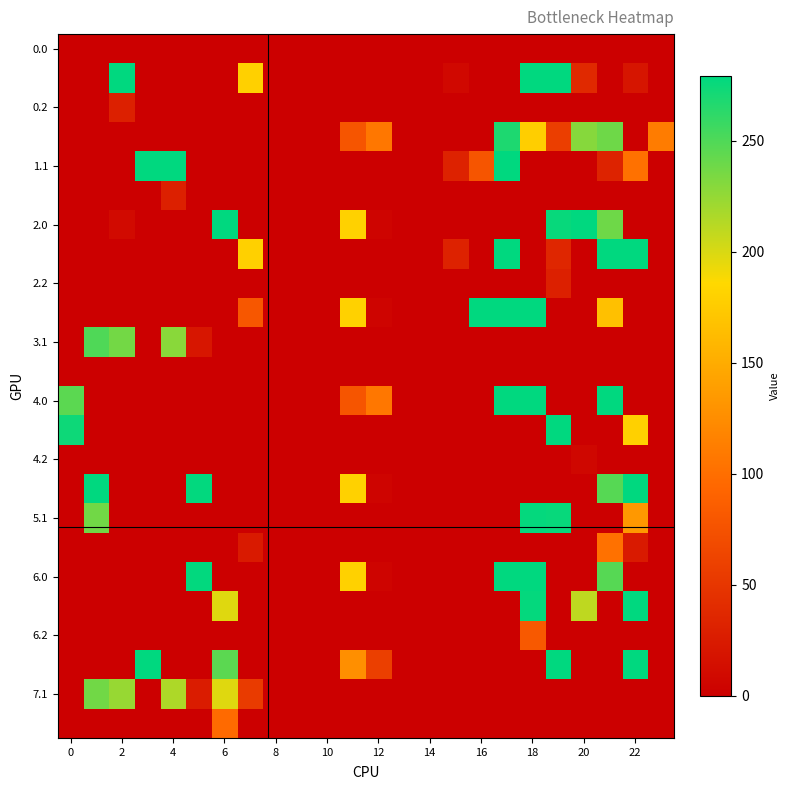

At how many categories does at least one series exceed 53?

18